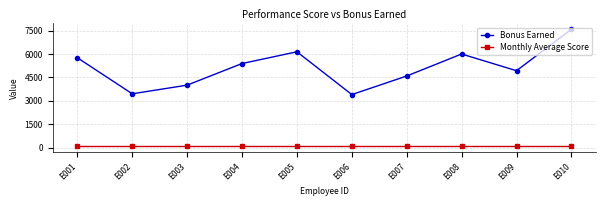

Rank the series by their average value, from highest to lowest.

Bonus Earned, Monthly Average Score